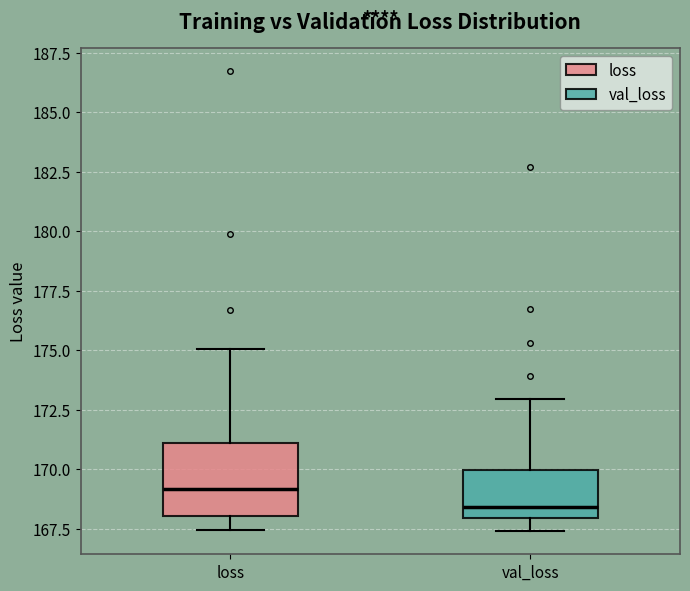

Reading left to right, read every box against the y-axis: the position of its median line, the range the box covers, and the ends of its whiskers. The values are not printed on the chart, so give them approximately, as read against the axis.

loss: median 169.0, box 168.0 to 171.0, whiskers 167.5 to 175.0
val_loss: median 168.5, box 168.0 to 170.0, whiskers 167.5 to 173.0